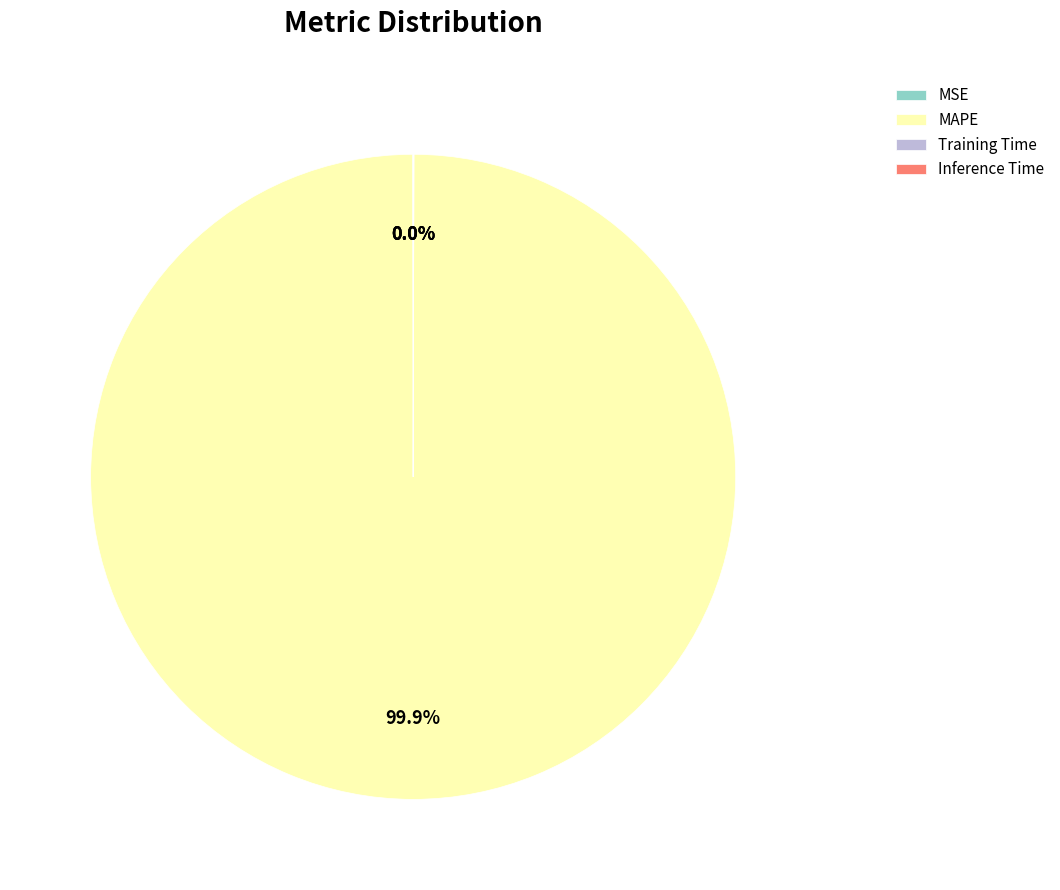

Which slice is the largest?

MAPE